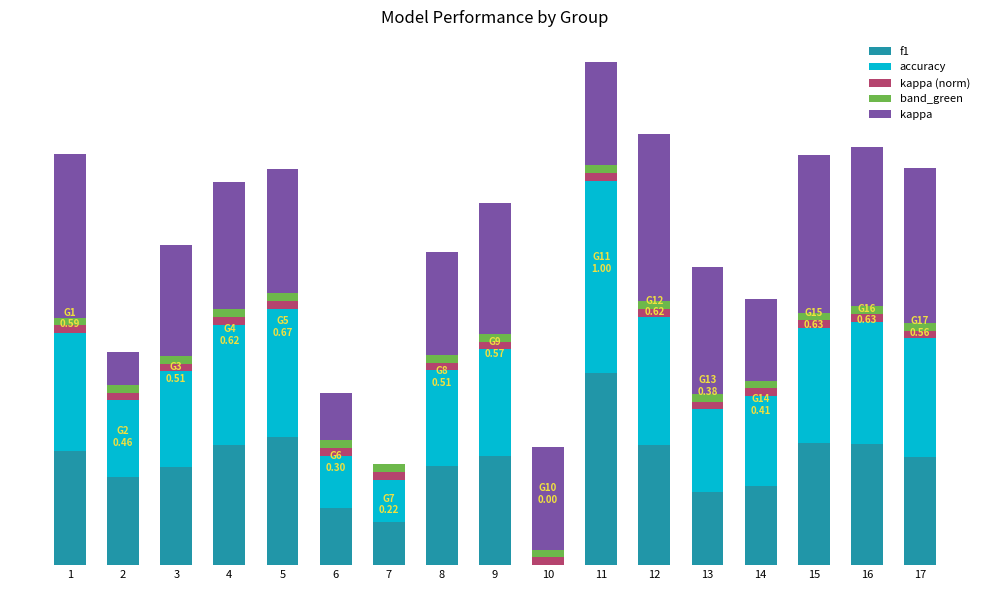

True or false: kappa (norm) has a value of 0.0 at 12.

False